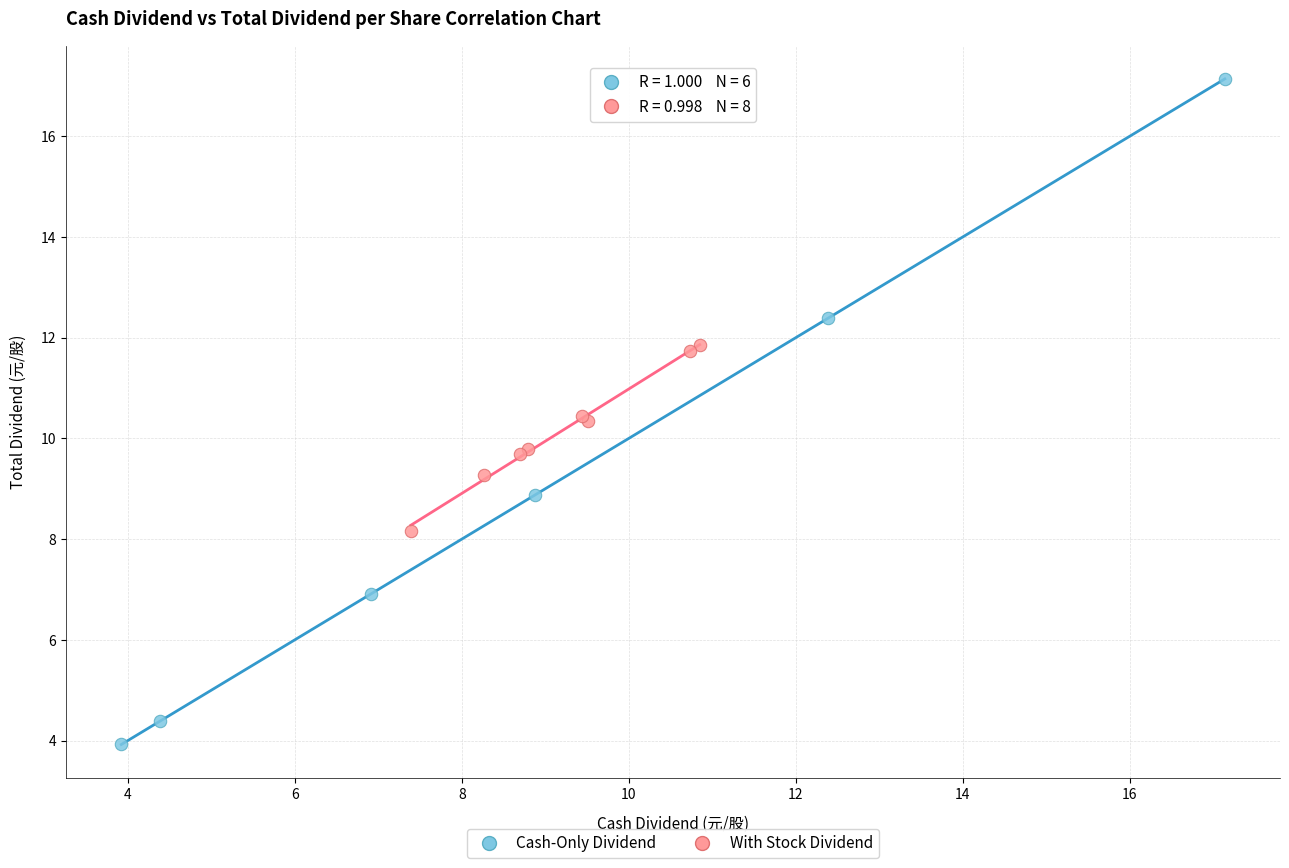

Which series reaches the maximum Y coordinate?

Cash-Only Dividend